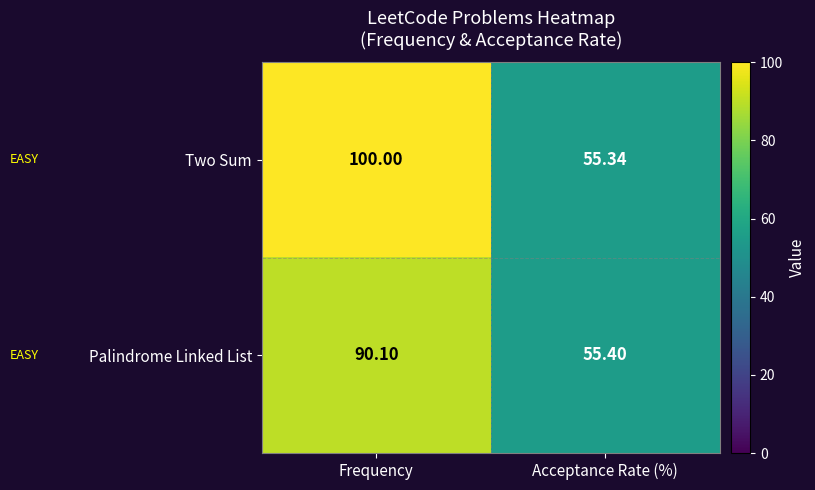

At which label does Palindrome Linked List reach its minimum?

Acceptance Rate (%)